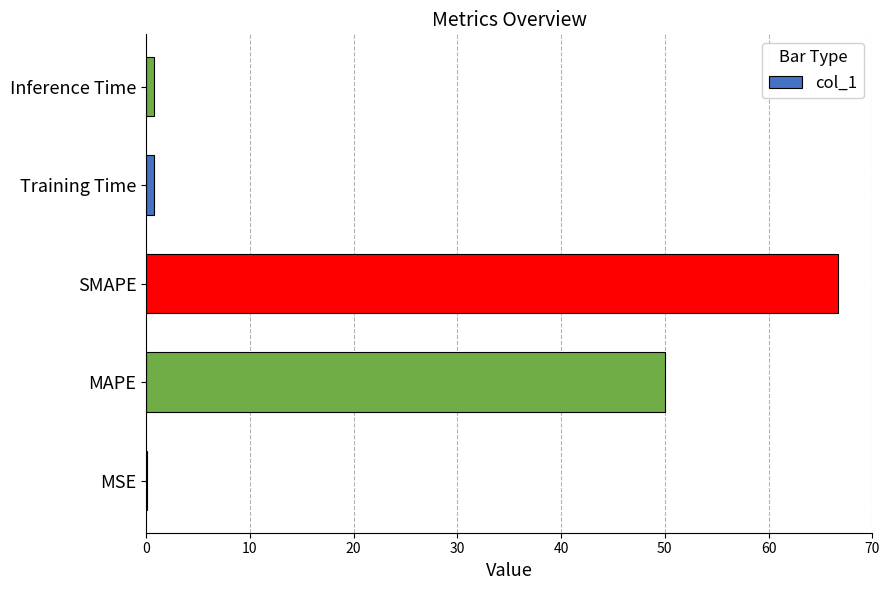

What is the sum of all values?

118.3